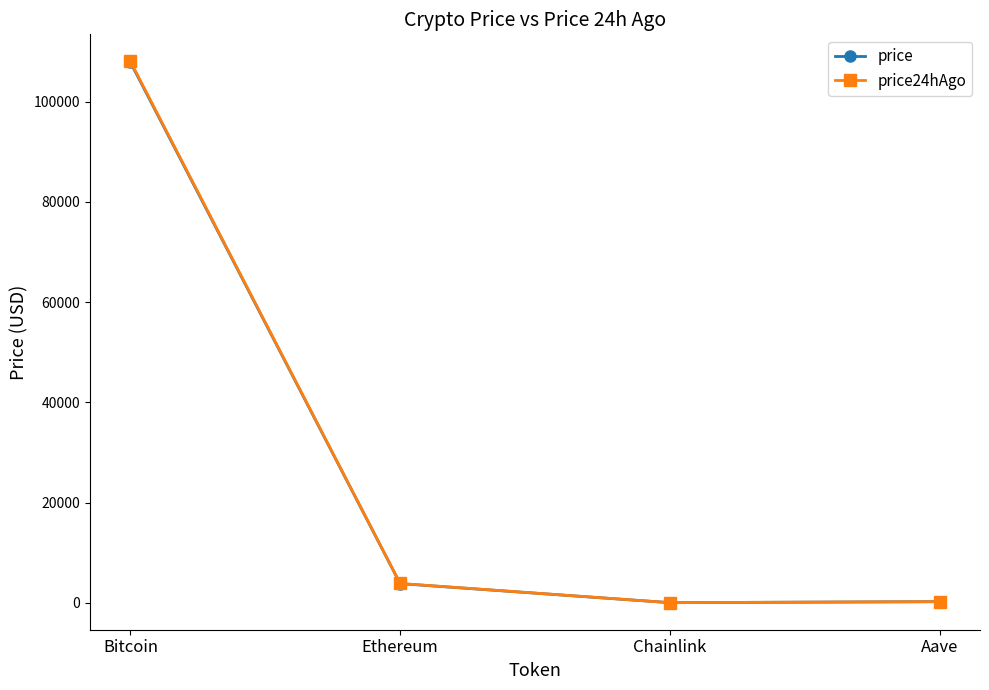

True or false: price24hAgo has a value of 108050.0 at Bitcoin.

True